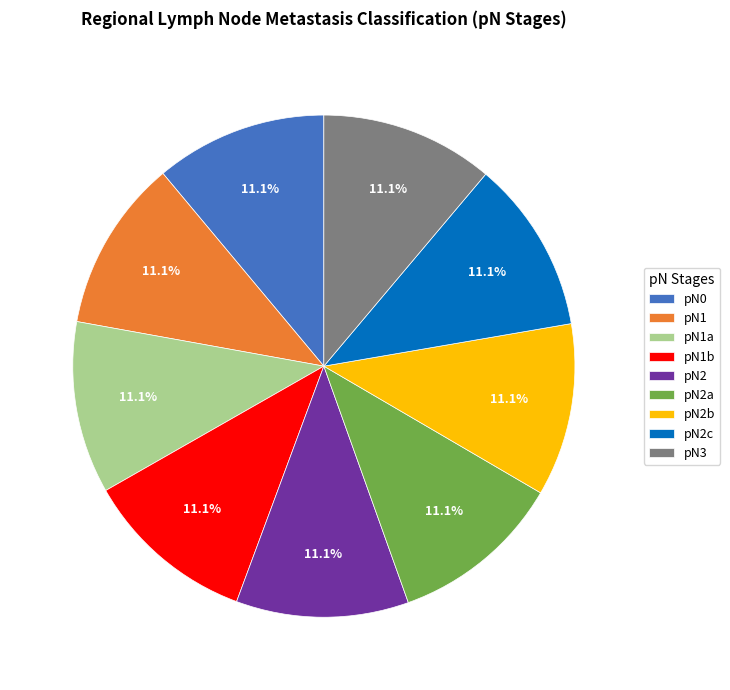

Approximately how many times larger is the value at pN0 compared to pN2?

1.0